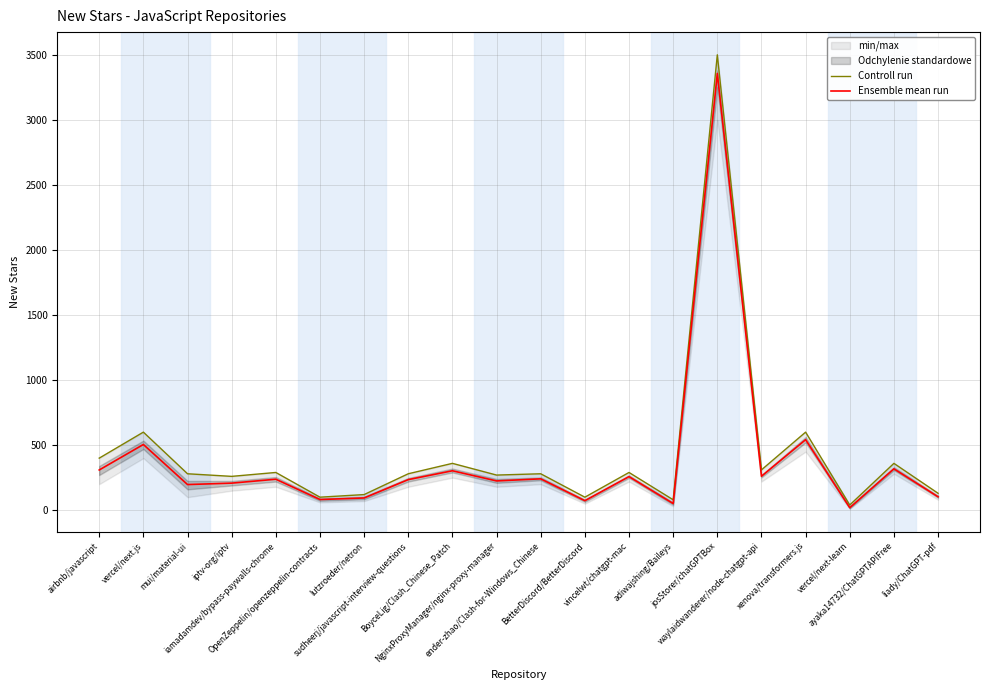

True or false: Controll run has a value of 80 at adiwajshing/Baileys.

True